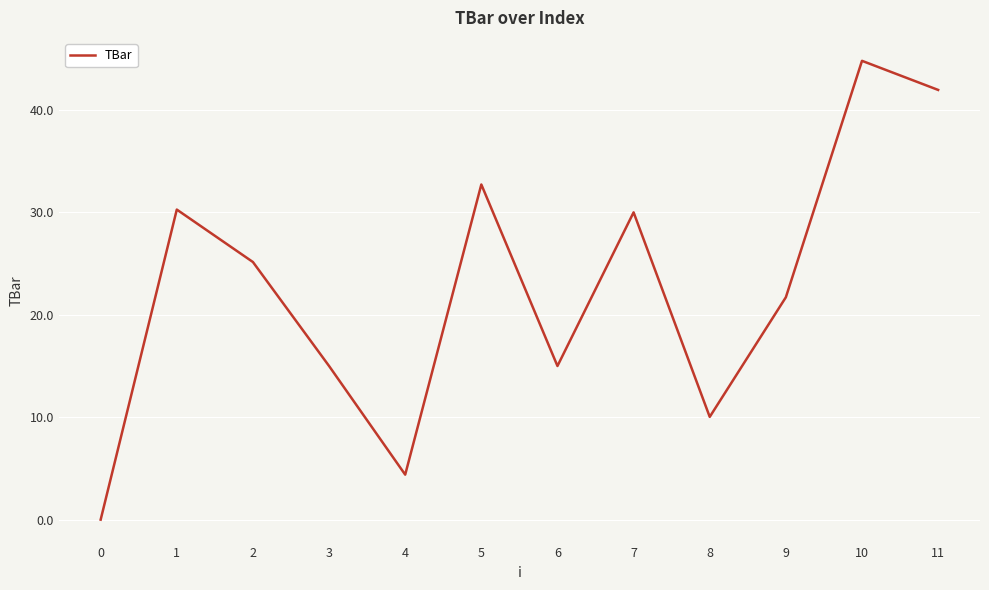

What is the change in value from 1 to 10?

+14.5